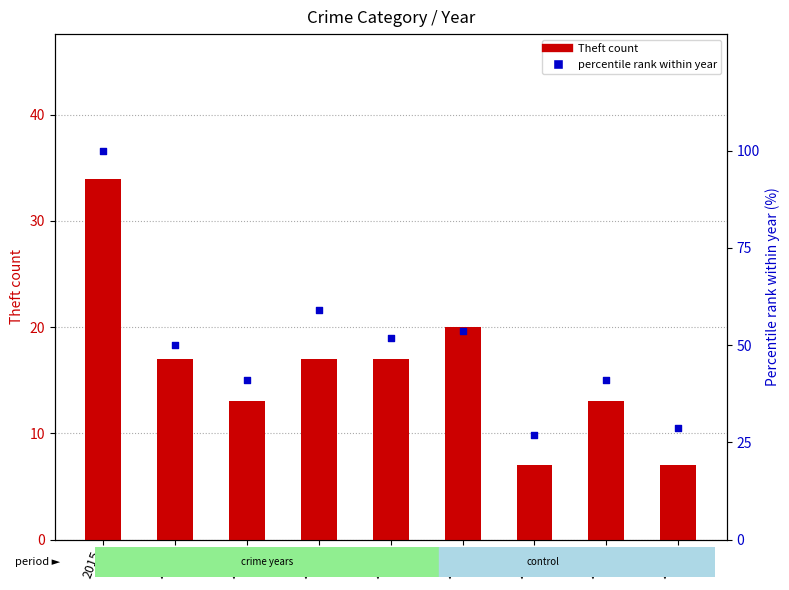

Is the value of Theft count at 2018 greater than the value of % within year at 2020?

No